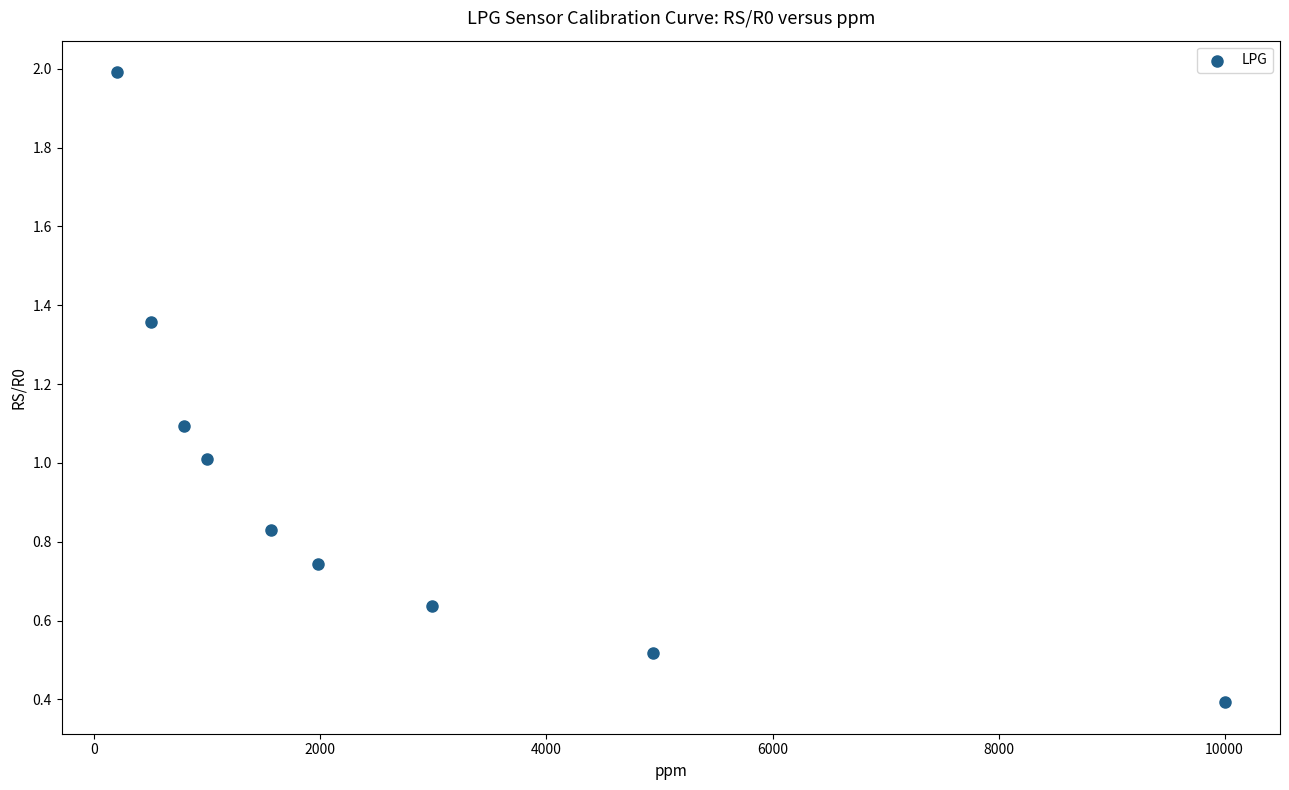

What is the range of Y values (max minus min)?

1.6